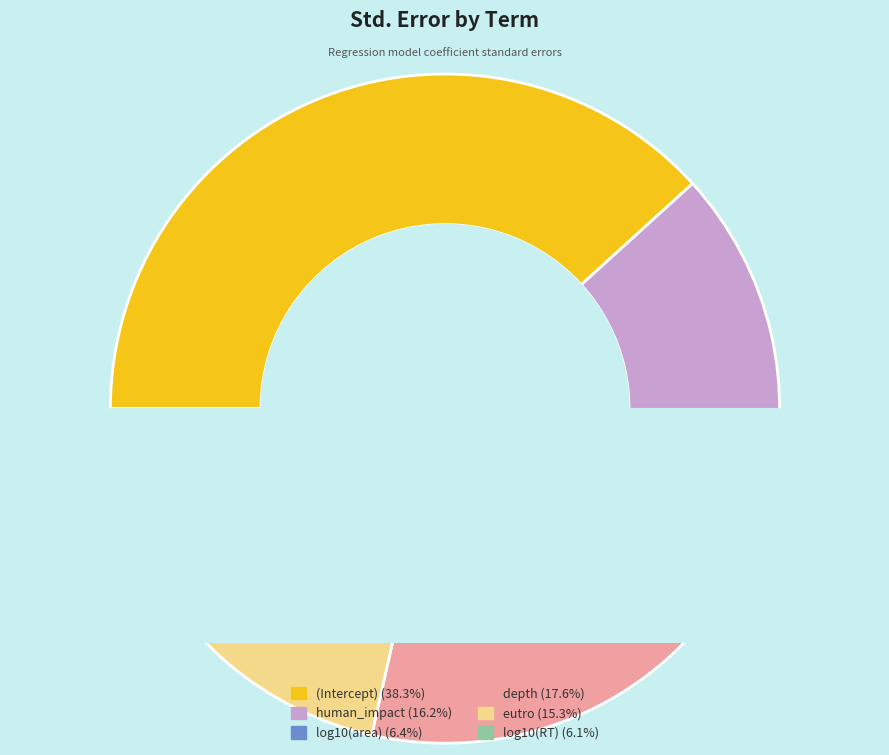

Does log10(RT) represent more than half of the total?

No